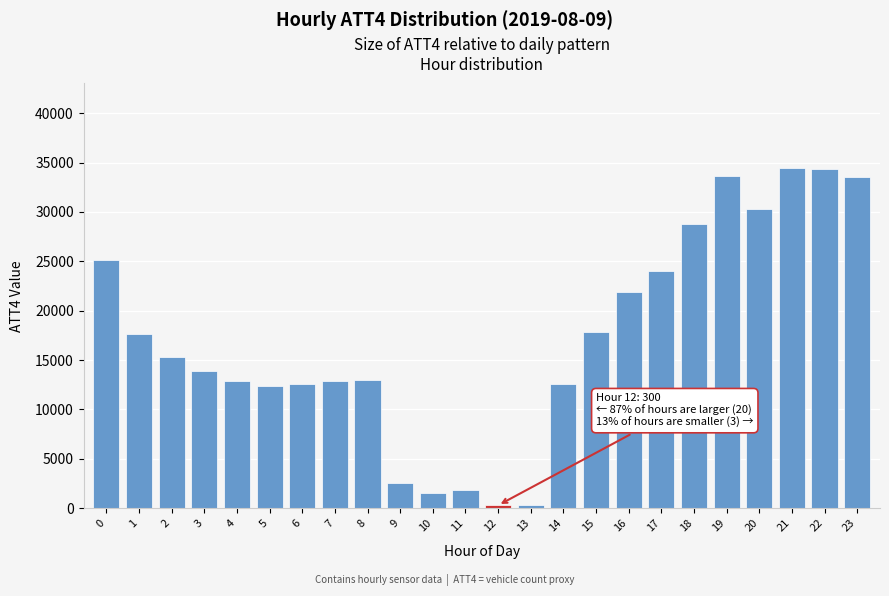

What is the sum of all values?

413400